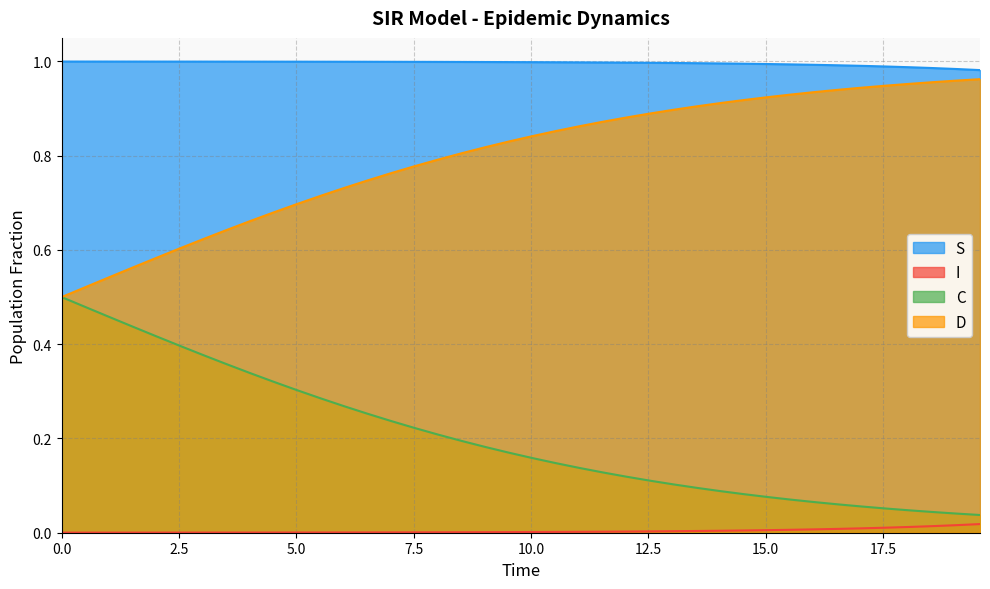

Which series has the largest total across all categories?

S